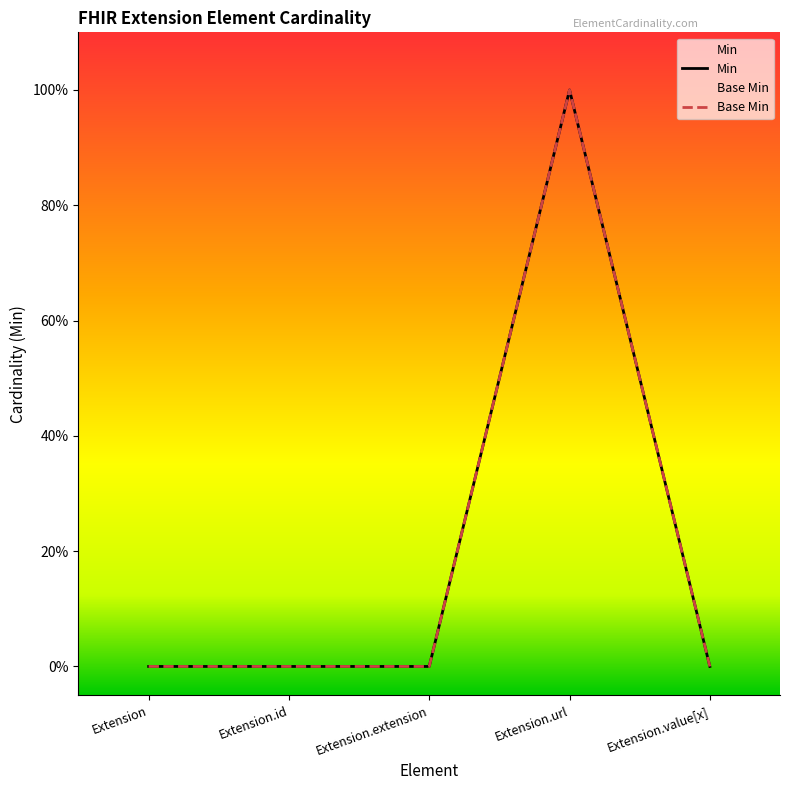

Reading left to right, transcribe all the data shown in this chart.

Min: Extension=0	Extension.id=0	Extension.extension=0	Extension.url=1	Extension.value[x]=0
Base Min: Extension=0	Extension.id=0	Extension.extension=0	Extension.url=1	Extension.value[x]=0